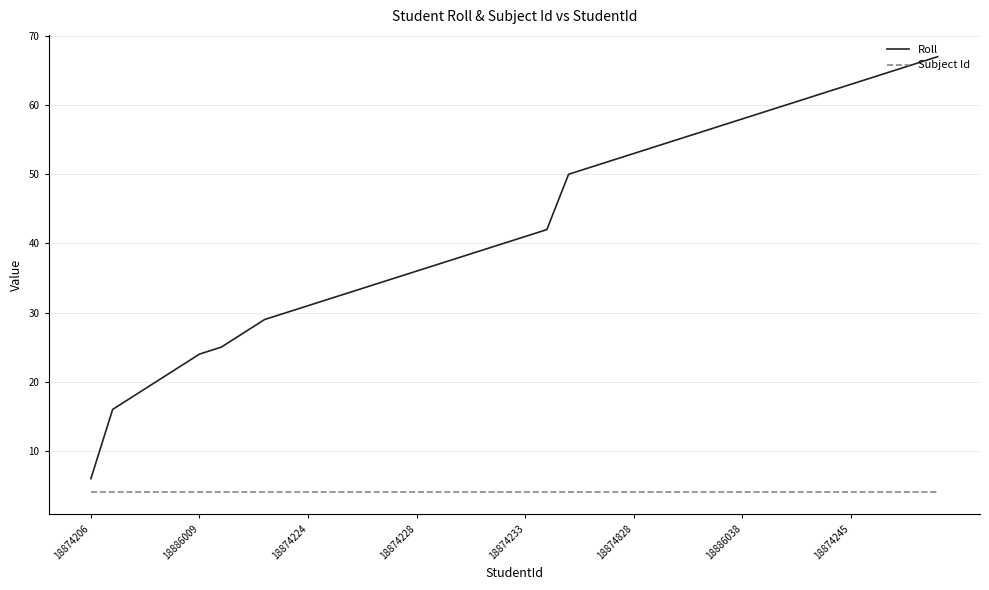

Reading right to left, transcribe all the data shown in this chart.

Roll: 67	66	65	64	63	62	61	60	59	58	57	56	55	54	53	52	51	50	42	41	40	39	38	37	36	35	34	33	32	31	30	29	27	25	24	22	20	18	16	6
Subject Id: 4	4	4	4	4	4	4	4	4	4	4	4	4	4	4	4	4	4	4	4	4	4	4	4	4	4	4	4	4	4	4	4	4	4	4	4	4	4	4	4